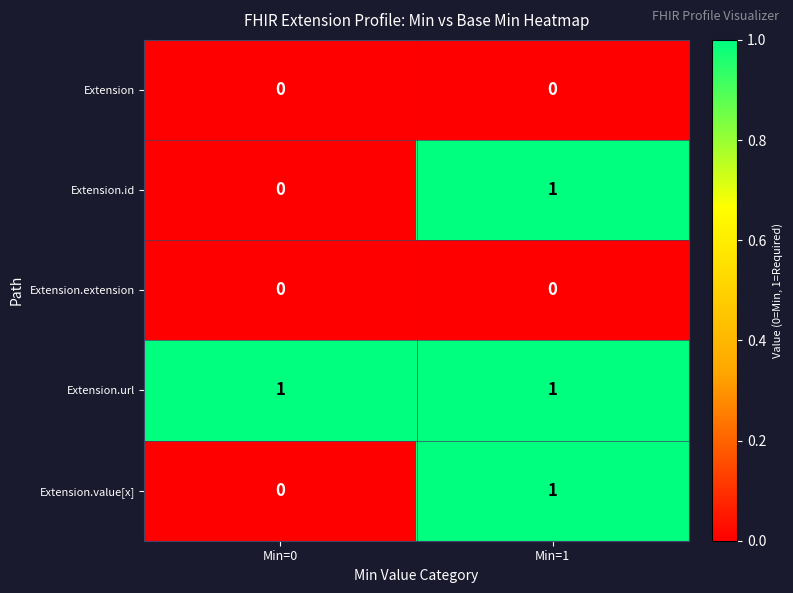

Reading right to left, list all the values displayed in this chart.

Extension: Min=1=0	Min=0=0
Extension.id: Min=1=1	Min=0=0
Extension.extension: Min=1=0	Min=0=0
Extension.url: Min=1=1	Min=0=1
Extension.value[x]: Min=1=1	Min=0=0